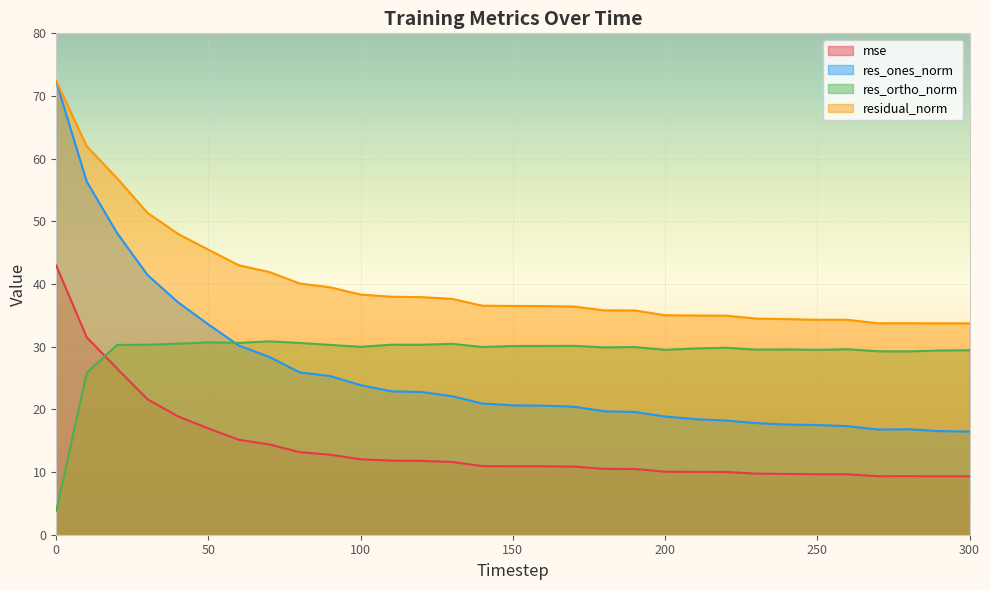

Reading left to right, transcribe all the data shown in this chart.

mse: 0=42.9	10=31.5	20=26.5	30=21.6	40=18.9	50=16.9	60=15.1	70=14.4	80=13.2	90=12.8	100=12.0	110=11.8	120=11.8	130=11.6	140=10.9	150=10.9	160=10.9	170=10.9	180=10.5	190=10.5	200=10.1	210=10.0	220=10.0	230=9.7	240=9.7	250=9.6	260=9.6	270=9.3	280=9.3	290=9.3	300=9.3
res_ones_norm: 0=72.3	10=56.3	20=48.1	30=41.4	40=37.1	50=33.5	60=30.2	70=28.4	80=25.9	90=25.3	100=23.9	110=22.9	120=22.8	130=22.1	140=20.9	150=20.6	160=20.6	170=20.4	180=19.7	190=19.6	200=18.9	210=18.4	220=18.2	230=17.8	240=17.6	250=17.5	260=17.3	270=16.8	280=16.8	290=16.5	300=16.5
res_ortho_norm: 0=3.8	10=25.8	20=30.3	30=30.3	40=30.5	50=30.7	60=30.6	70=30.9	80=30.6	90=30.3	100=30.0	110=30.3	120=30.3	130=30.5	140=29.9	150=30.1	160=30.1	170=30.1	180=29.9	190=29.9	200=29.5	210=29.7	220=29.8	230=29.5	240=29.6	250=29.5	260=29.6	270=29.3	280=29.2	290=29.4	300=29.4
residual_norm: 0=72.4	10=62.0	20=56.9	30=51.3	40=48.0	50=45.5	60=43.0	70=41.9	80=40.1	90=39.5	100=38.3	110=38.0	120=37.9	130=37.6	140=36.5	150=36.5	160=36.5	170=36.4	180=35.8	190=35.8	200=35.0	210=35.0	220=35.0	230=34.5	240=34.4	250=34.3	260=34.3	270=33.7	280=33.7	290=33.7	300=33.7